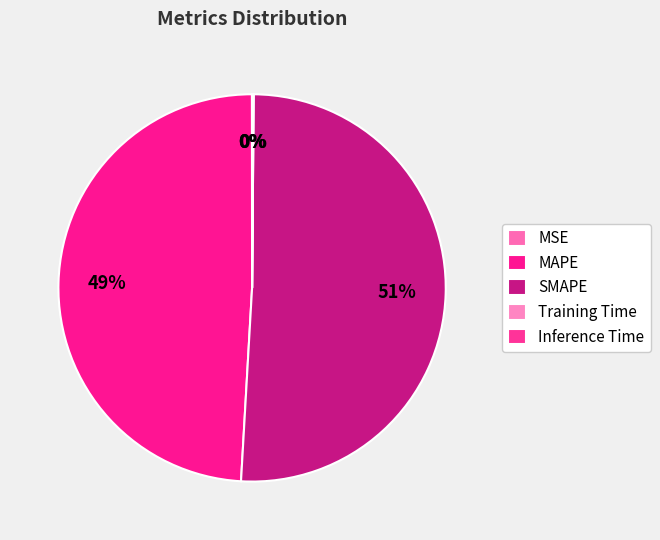

Rank the categories by value from lowest to highest.

MSE, Training Time, Inference Time, MAPE, SMAPE